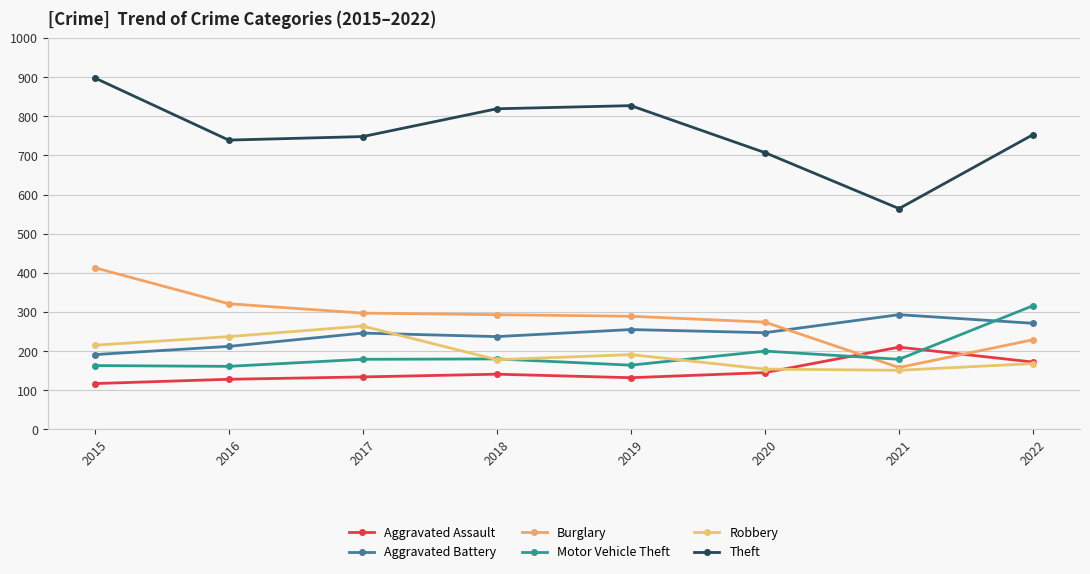

At which label is Theft closest to 731?

2016